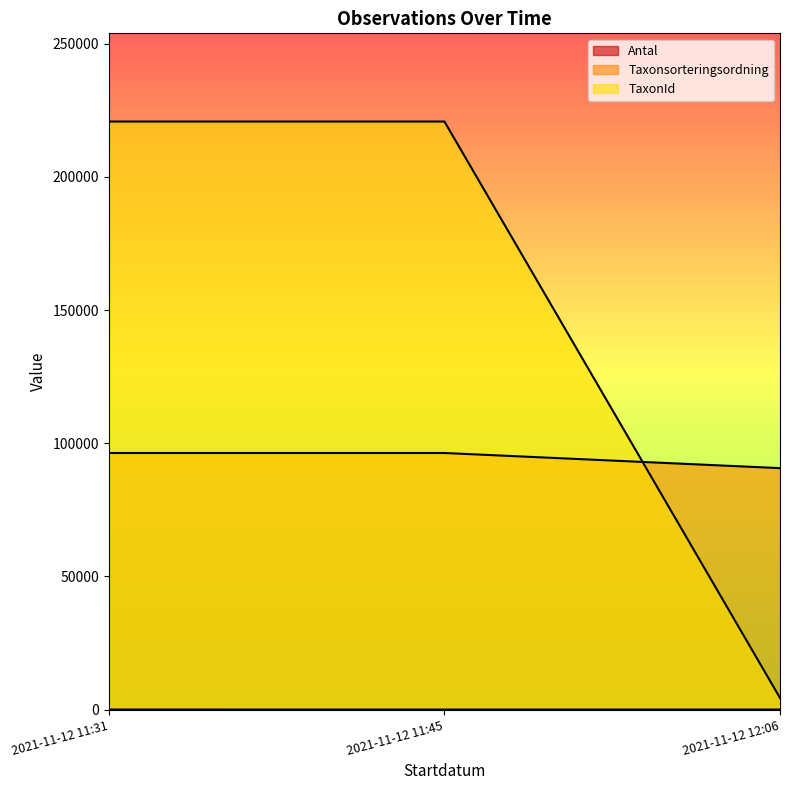

How many Taxonsorteringsordning values are between 90653 and 96334?

3